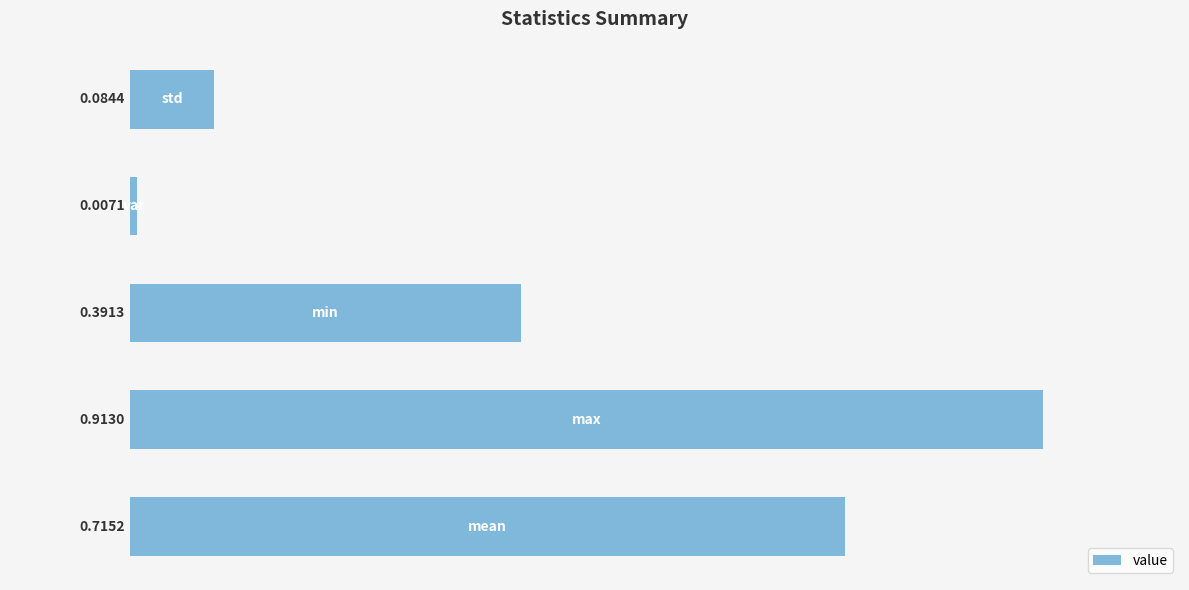

Are the bars horizontal?

Yes